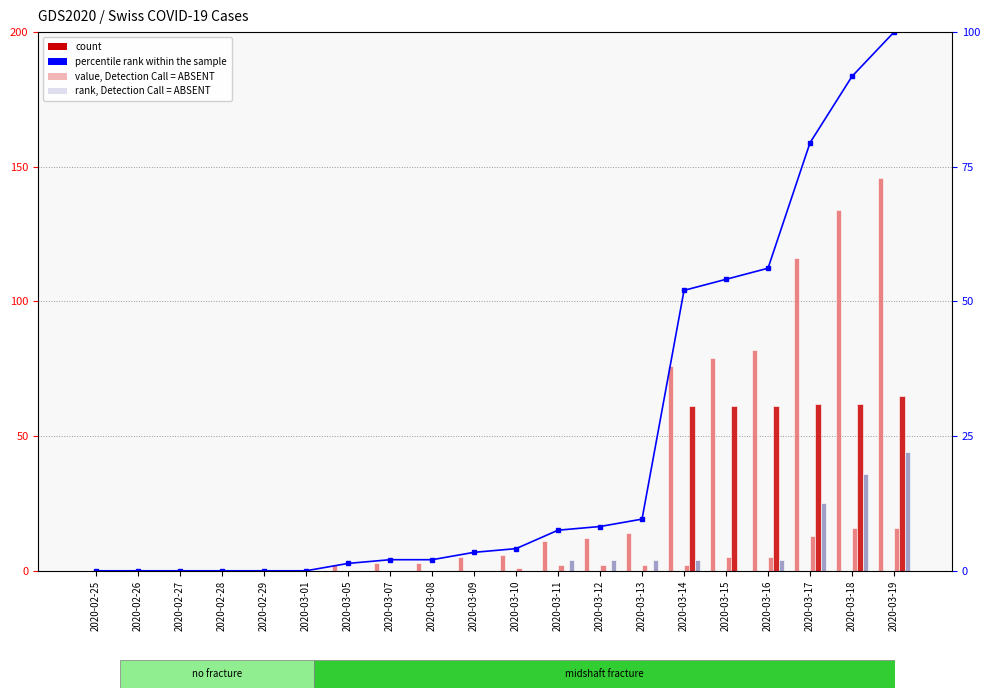

Are the bars grouped side by side (vs. stacked)?

Yes